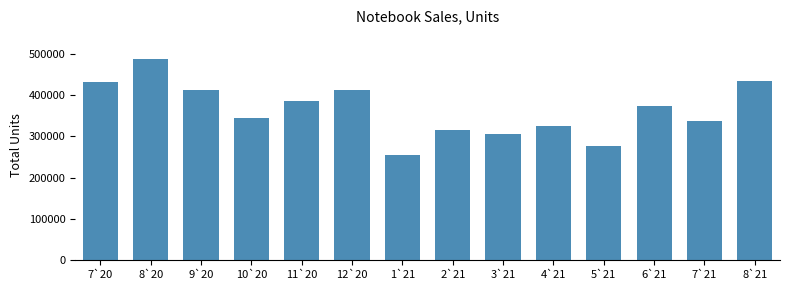

Is it true that the value at 5`21 is 276390?

True